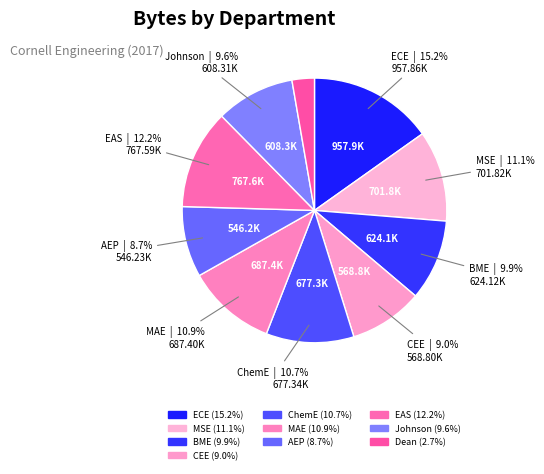

Count the number of slices in the pie.

10